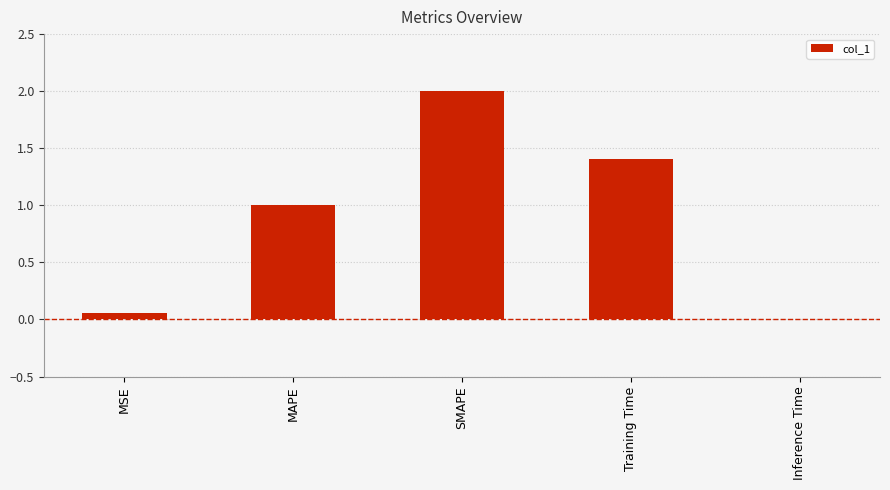

The chart shows a value of 0.0 at Inference Time. True or false?

True